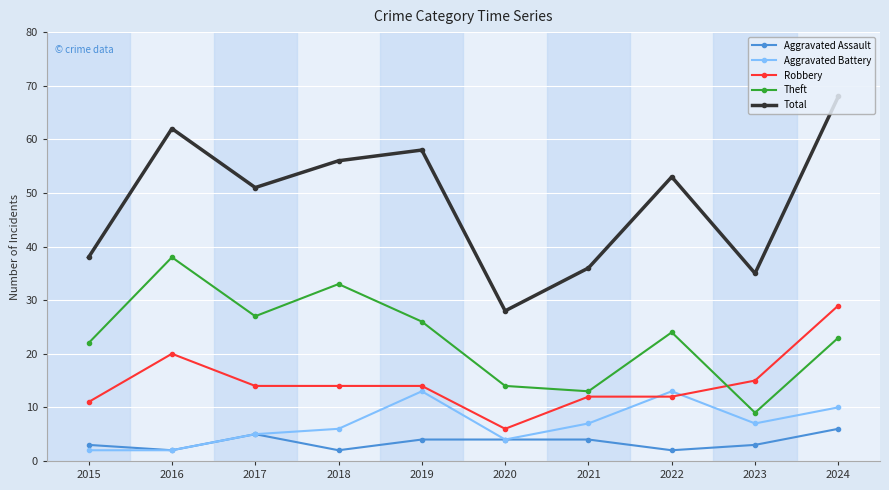

At which category is the sum across all series the highest?

2024